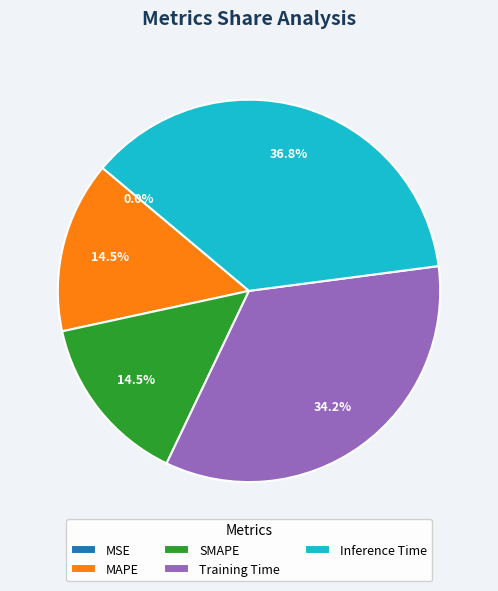

To the nearest percent, what is the difference between the largest and smallest slice percentages?

37%